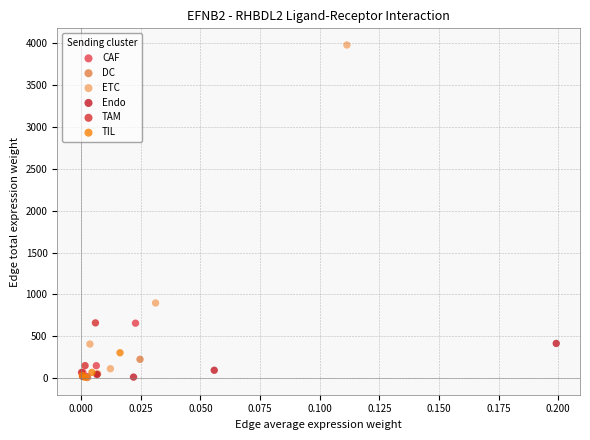

Which series has the widest spread of Y values?

ETC